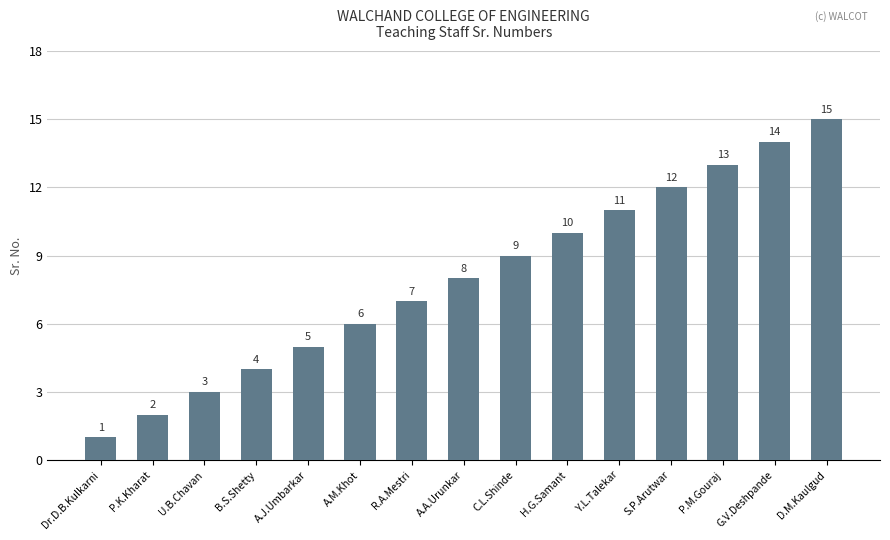

Count the number of categories in the chart.

15